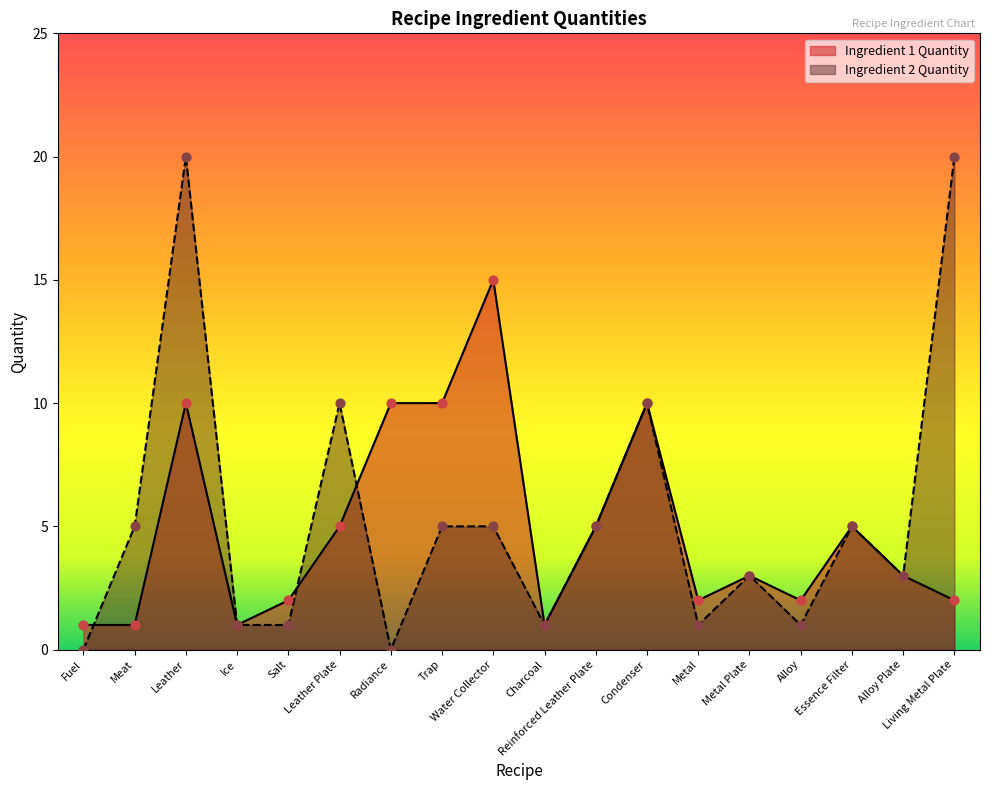

At how many categories does at least one series exceed 19?

2